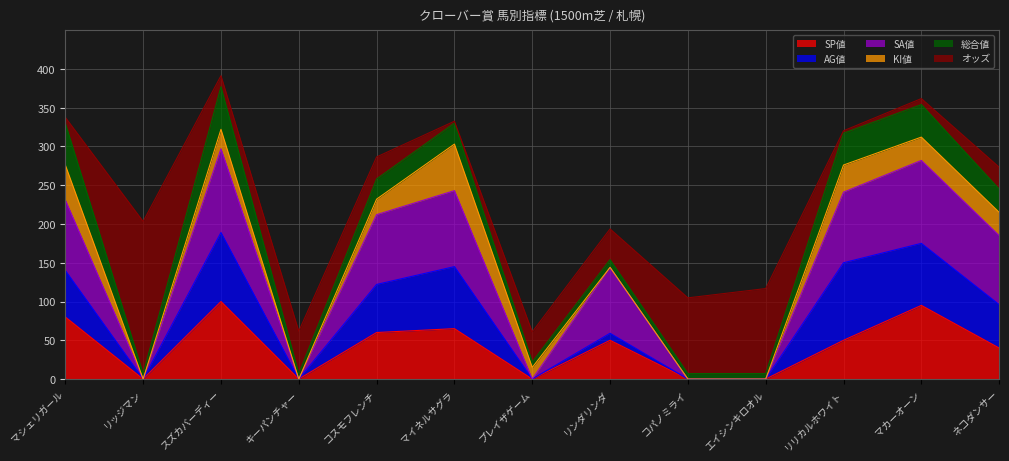

Between which two adjacent categories do 総合値 and AG値 first intersect?

マシェリガール and リッジマン